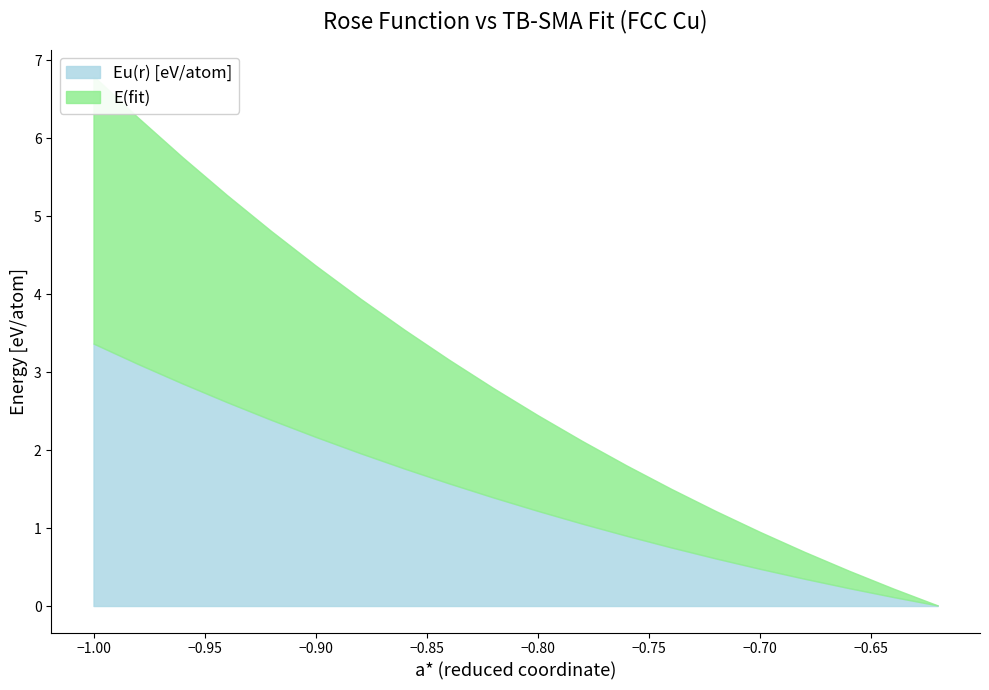

What is the label of the 11th point from the right?

-0.82